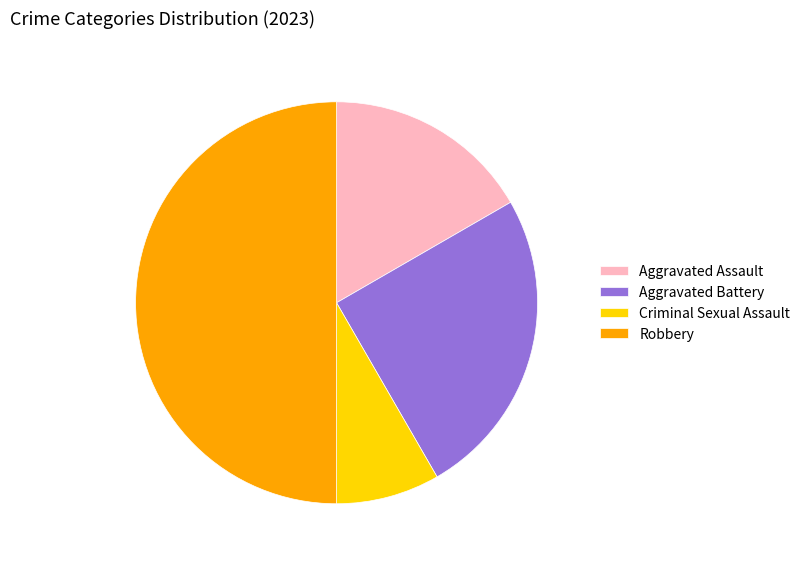

Which has a higher value, Criminal Sexual Assault or Robbery?

Robbery